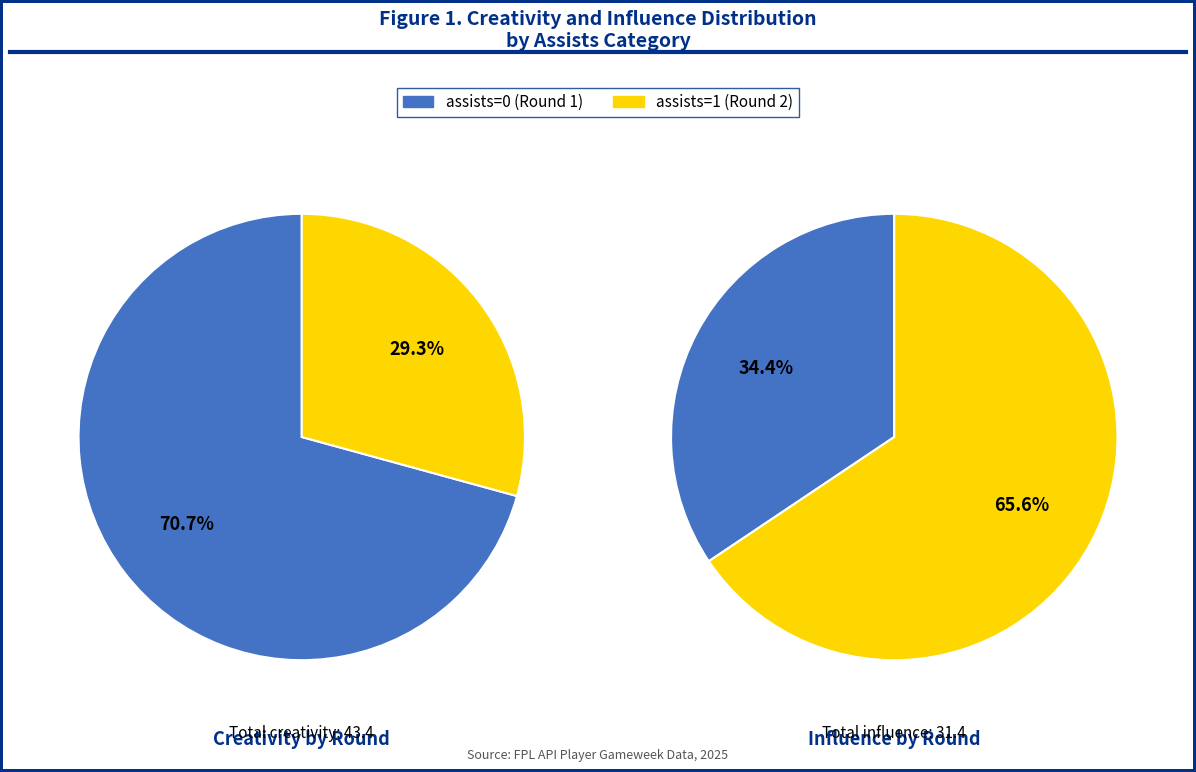

Which category has the smallest portion of the pie?

Round 1 (assists=0)